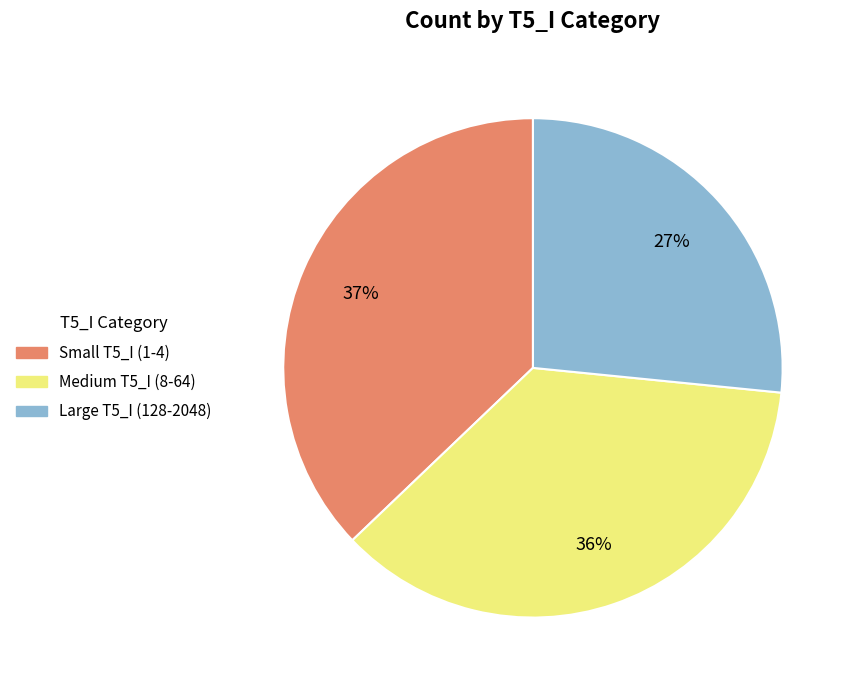

Is there a majority slice in this chart?

No